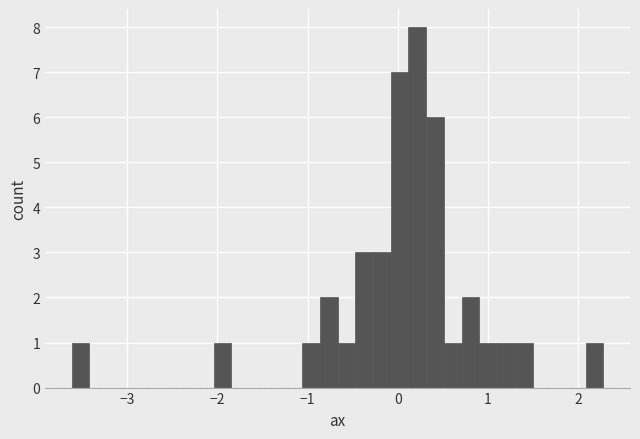

Around what value on the x-axis is the tallest bar? Give the approximate position of its centre, as read against the axis.

0.2